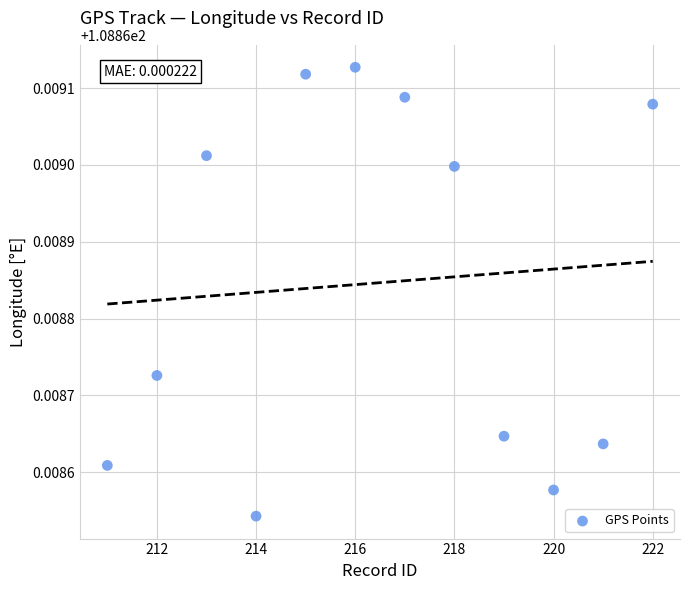

What is the average X value?

216.5